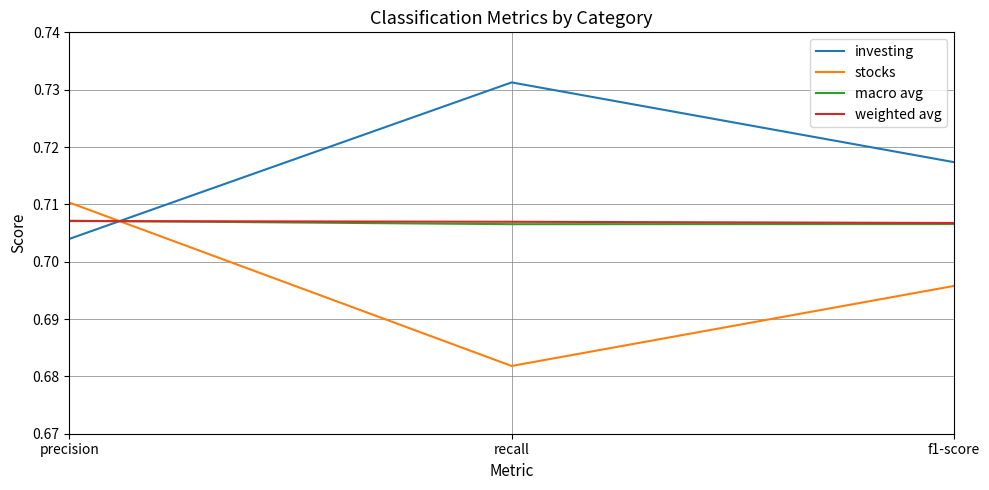

Which category has the highest value in the stocks series?

precision